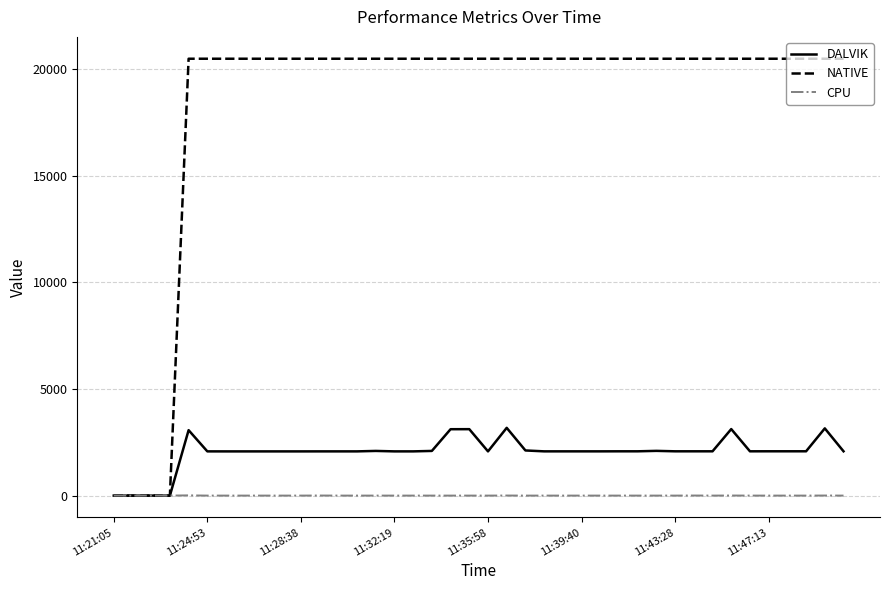

List the series in order of their peak value, lowest first.

CPU, DALVIK, NATIVE